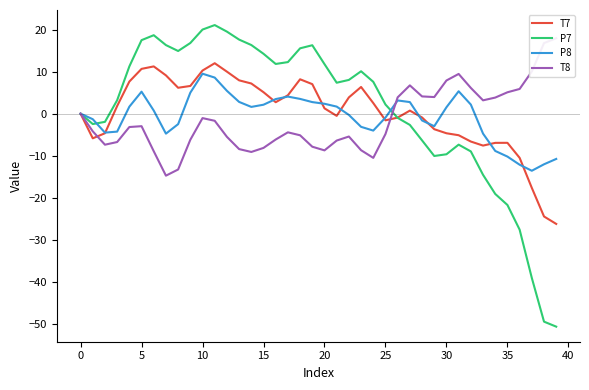

What is the minimum value for P8?

-13.6